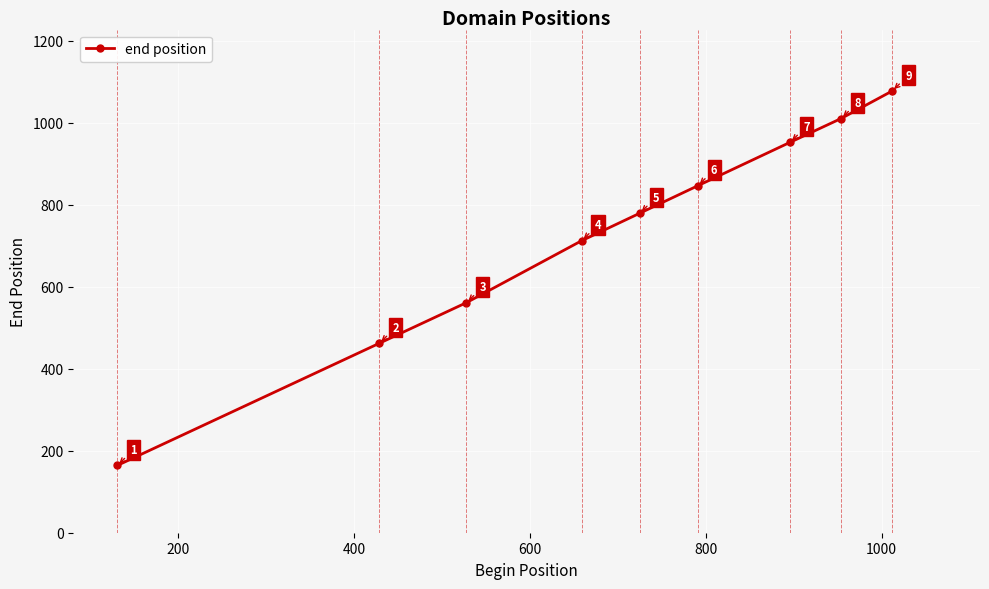

Reading right to left, extract all data points from this chart.

1077	1010	952	846	779	712	561	462	164